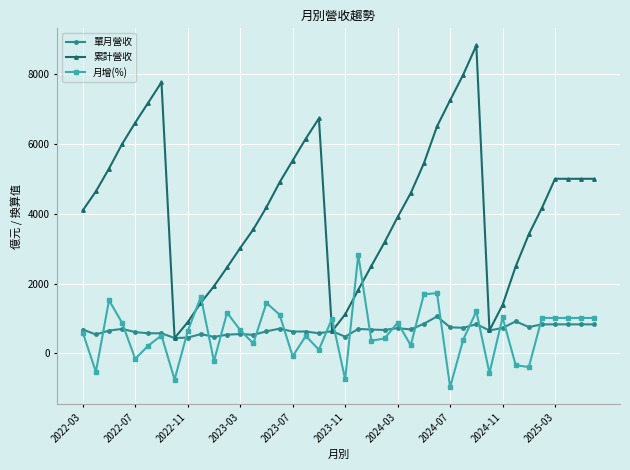

What is the maximum value shown in the chart?

8806.0